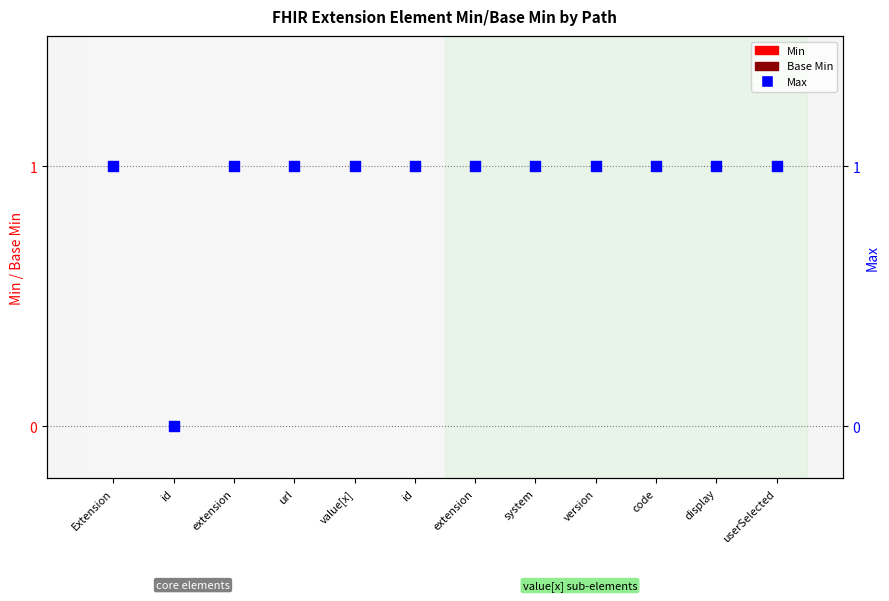

What are all the series names shown in the legend?

Min, Base Min, Max